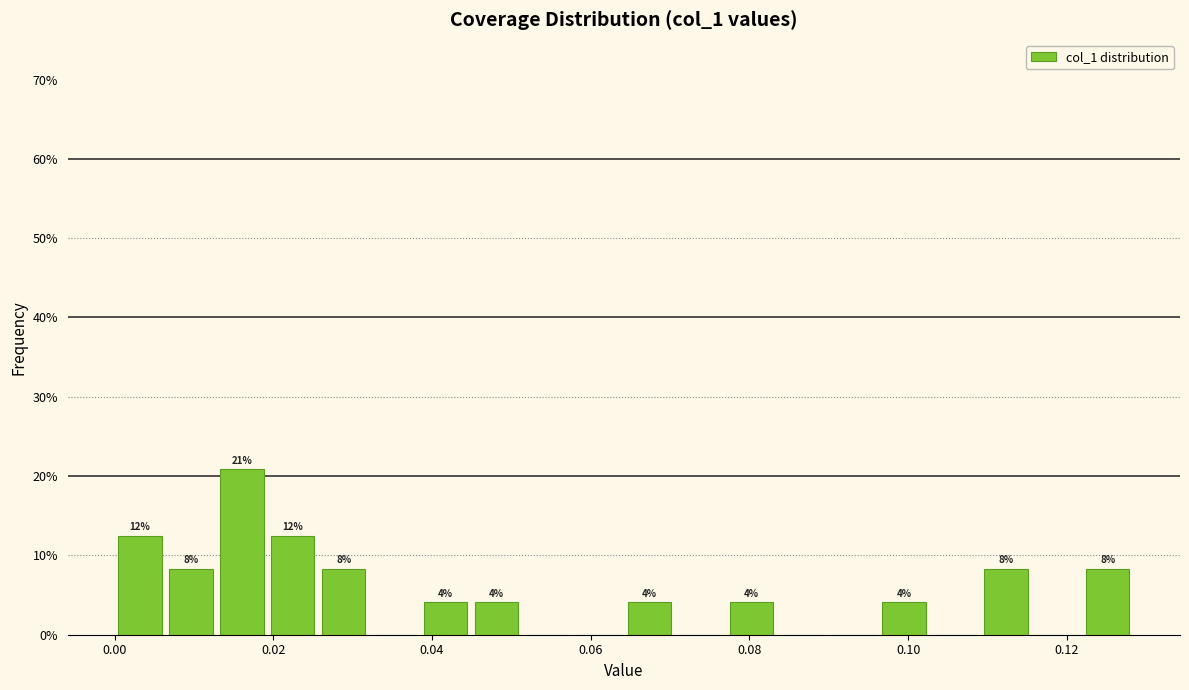

Around what value on the x-axis is the tallest bar? Give the approximate position of its centre, as read against the axis.

0.016